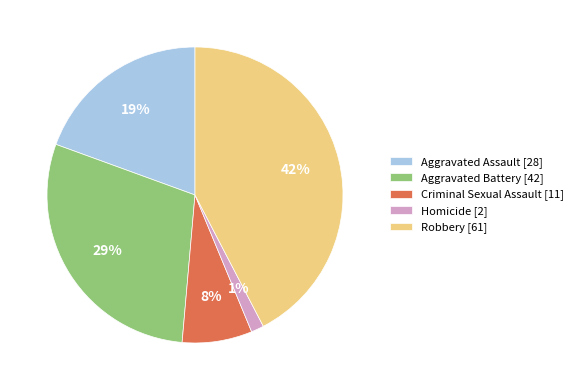

Rank the categories by value from lowest to highest.

Homicide, Criminal Sexual Assault, Aggravated Assault, Aggravated Battery, Robbery